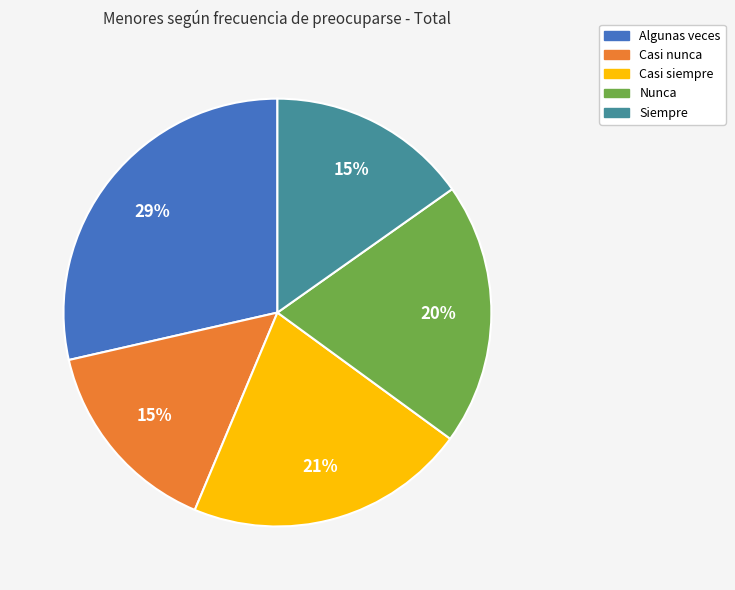

Between Siempre and Algunas veces, which is larger?

Algunas veces